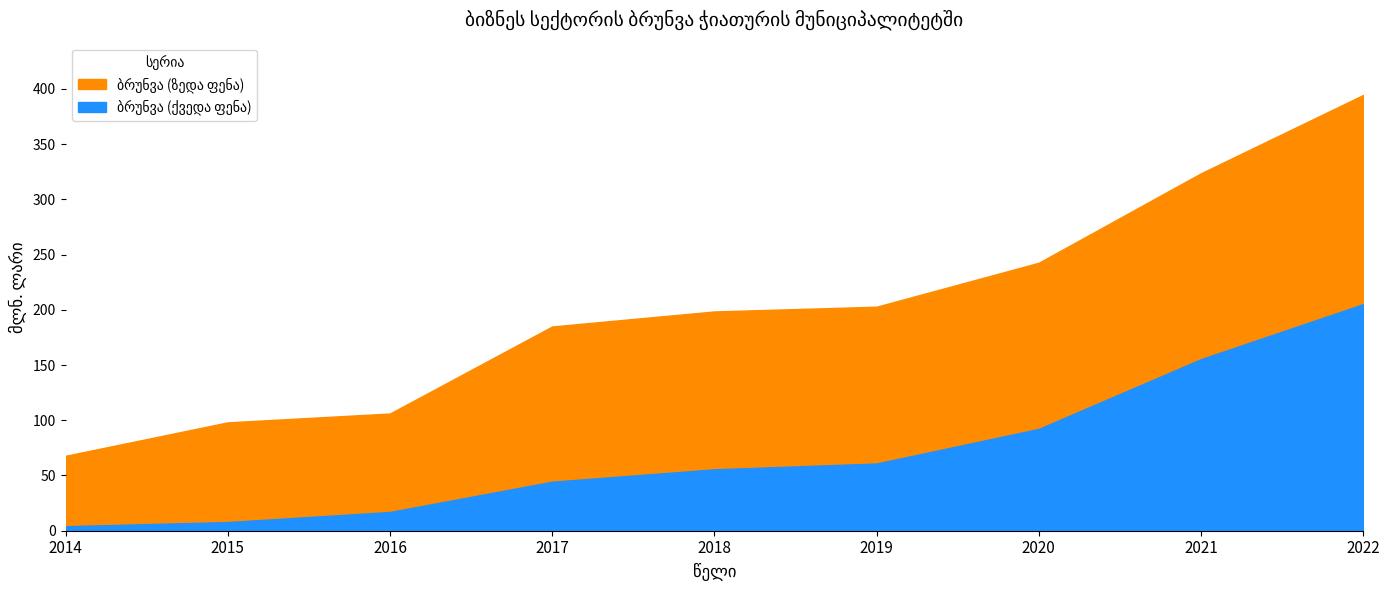

Is it true that the value at 2014 is 14.8?

False